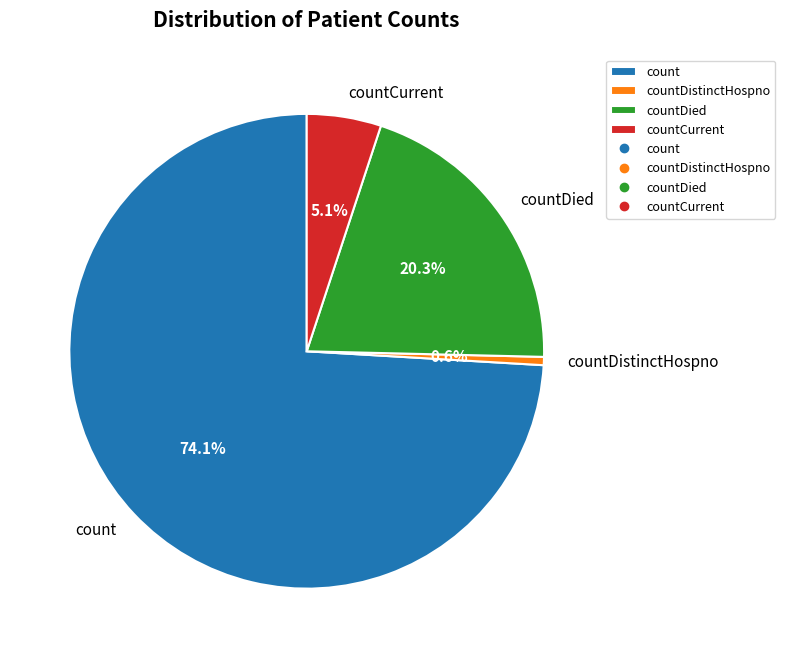

Which slice is the smallest?

countDistinctHospno